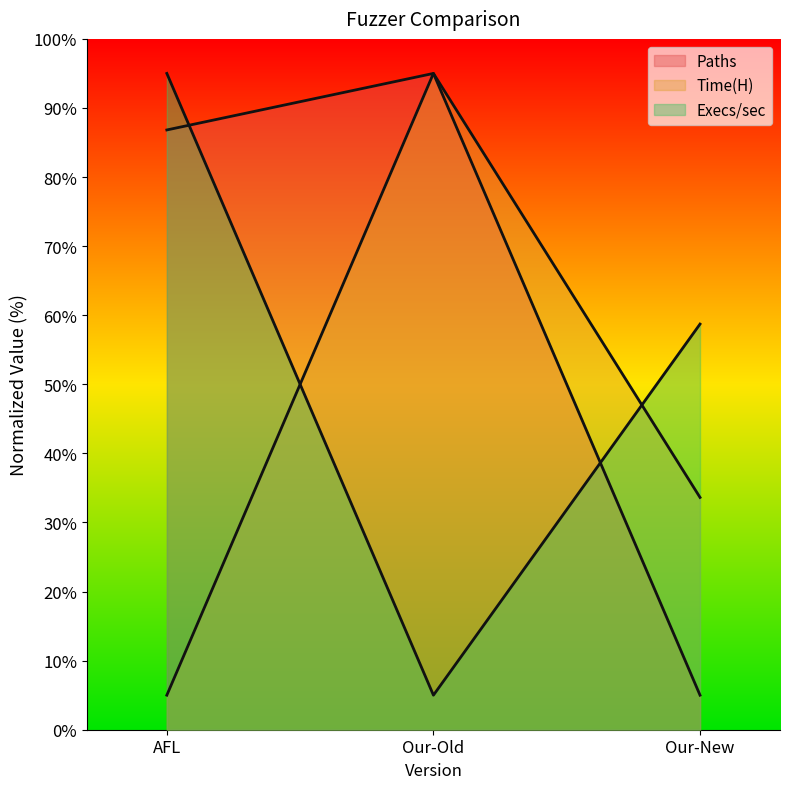

How many categories are shown in the chart?

3